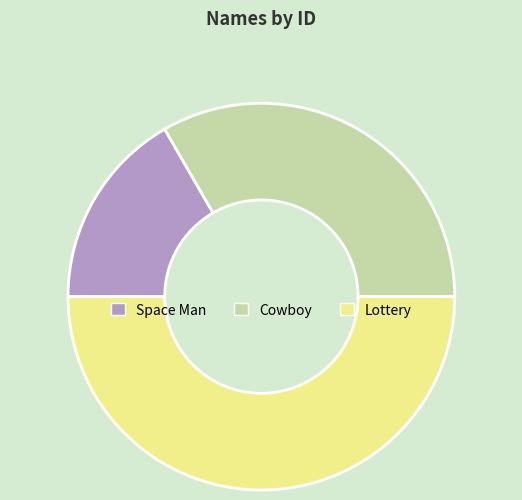

Rank the categories by value from highest to lowest.

Lottery, Cowboy, Space Man